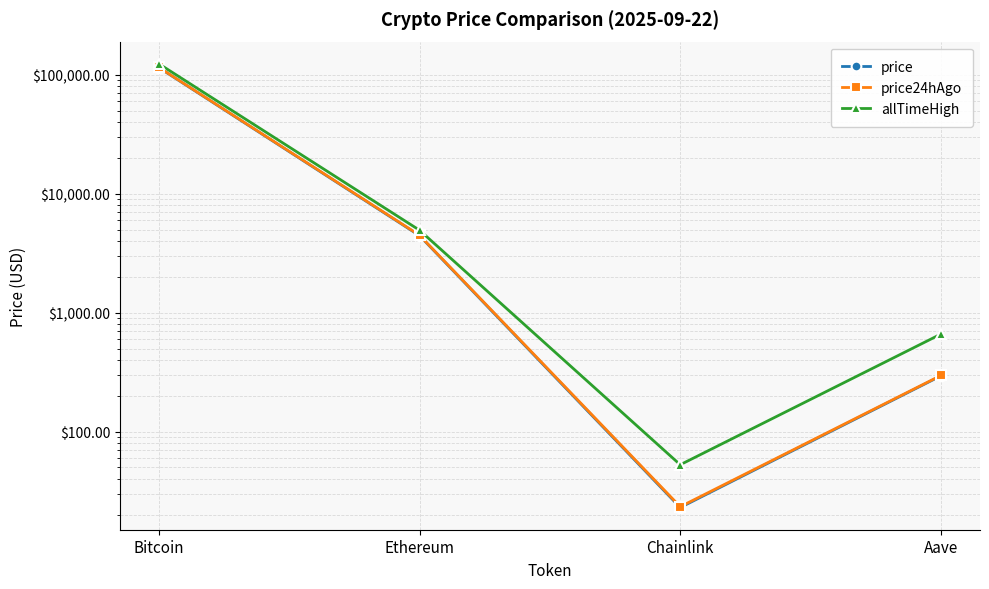

True or false: price has a value of 404.8 at Aave.

False